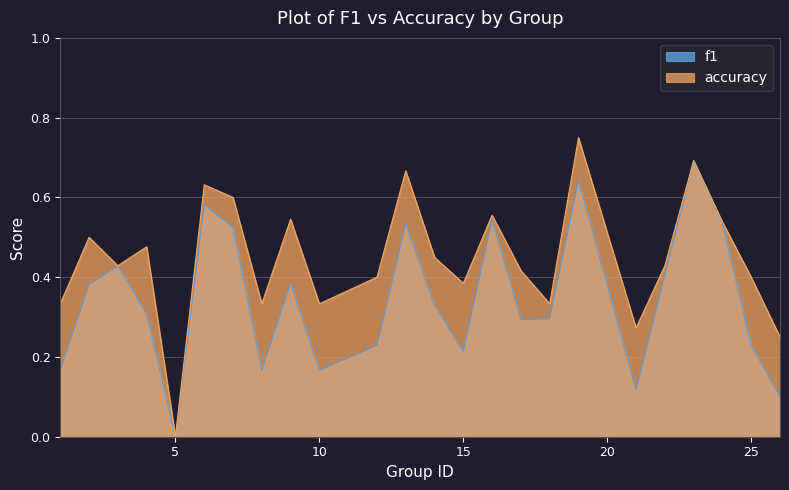

True or false: f1 has more than 2 points higher than both neighbors.

True